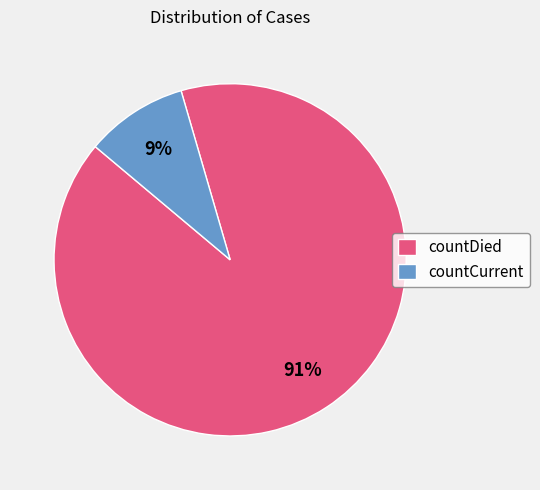

Between countCurrent and countDied, which is larger?

countDied